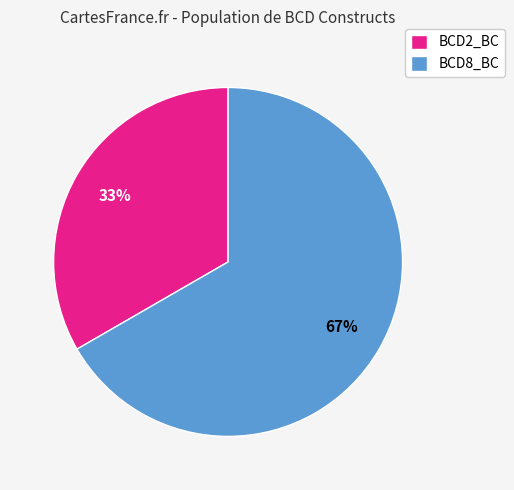

Approximately how many times larger is the value at BCD8_BC compared to BCD2_BC?

2.0